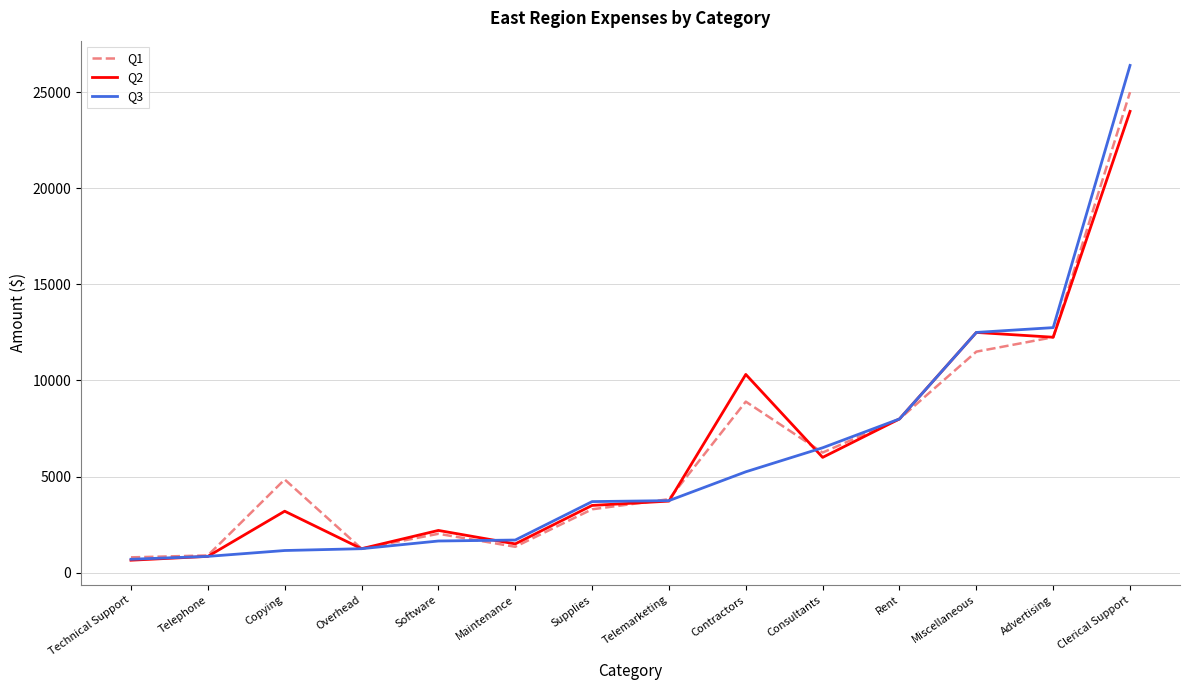

Is the value of Q1 at Overhead greater than the value of Q2 at Contractors?

No